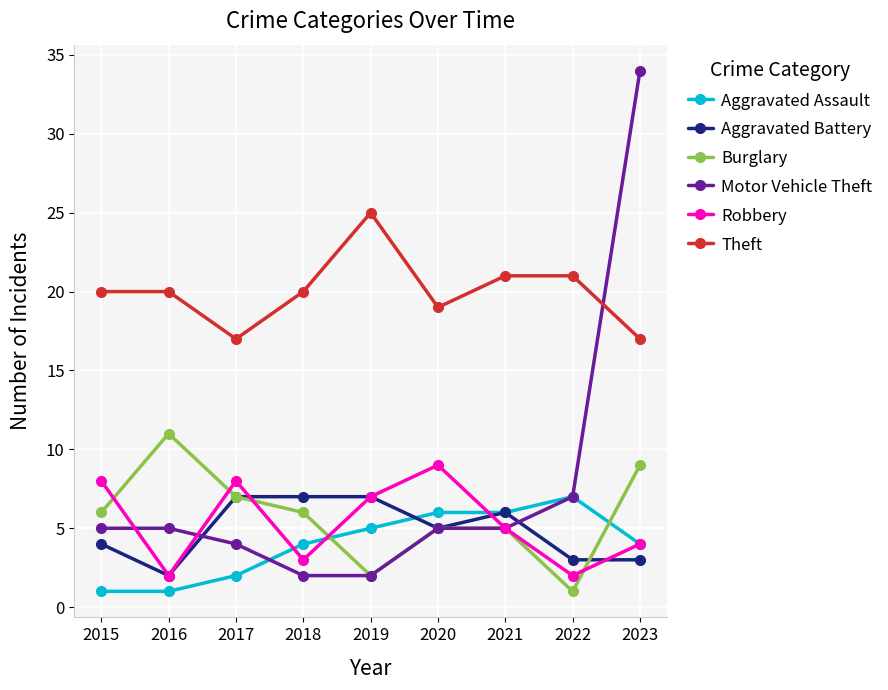

How many lines are shown in the chart?

6